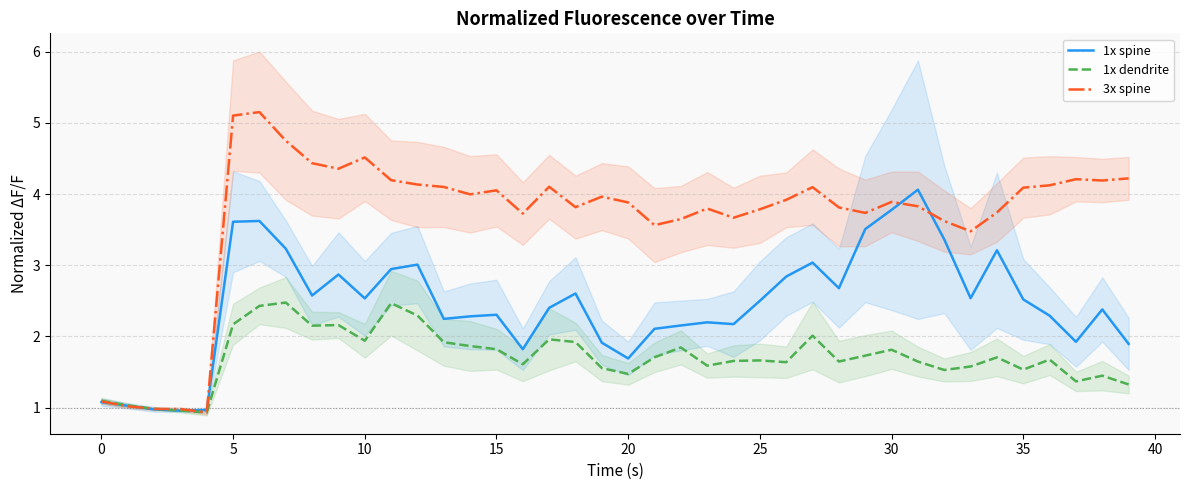

What is the highest value of the 3x spine series?

5.2